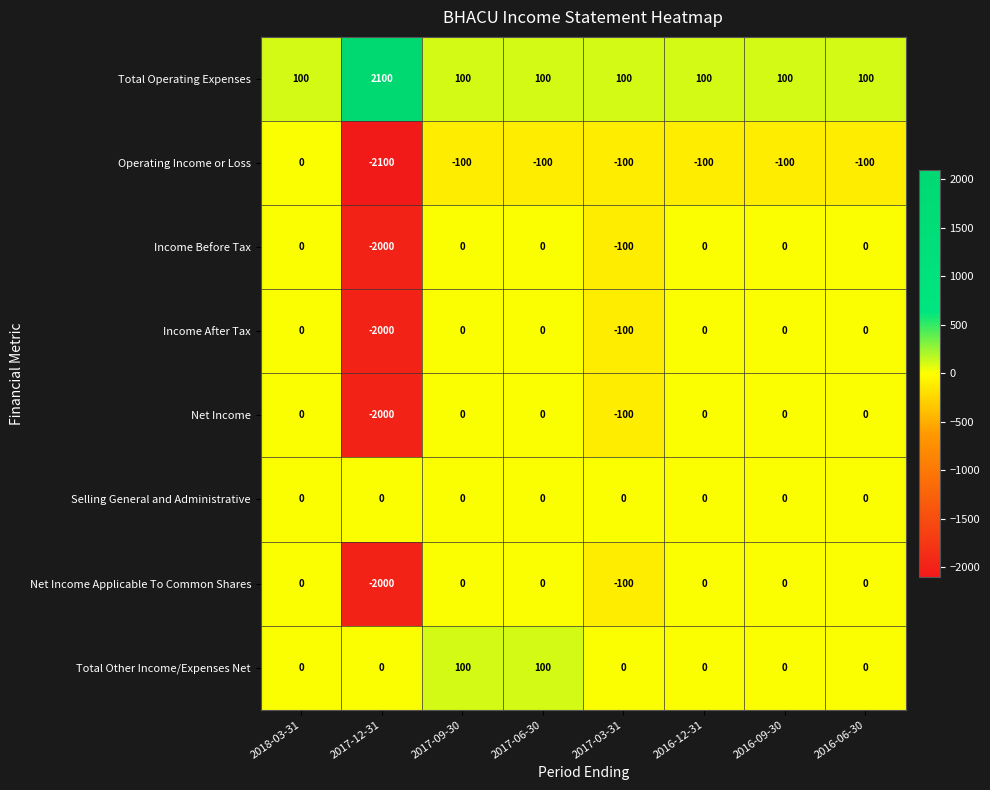

Is it true that Net Income Applicable To Common Shares equals -744 at 2017-06-30?

False